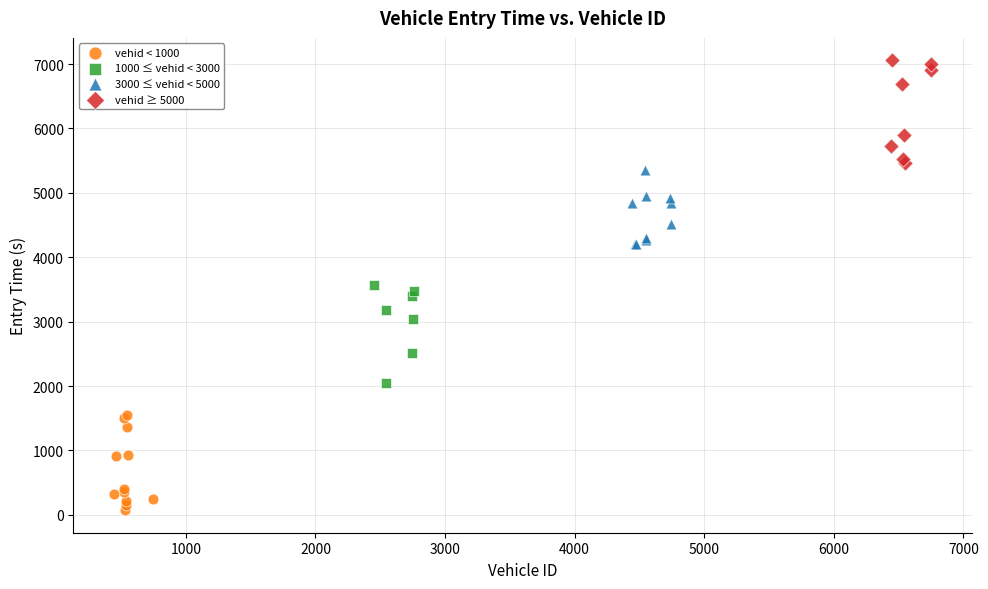

Which series contains the highest Y value?

vehid ≥ 5000